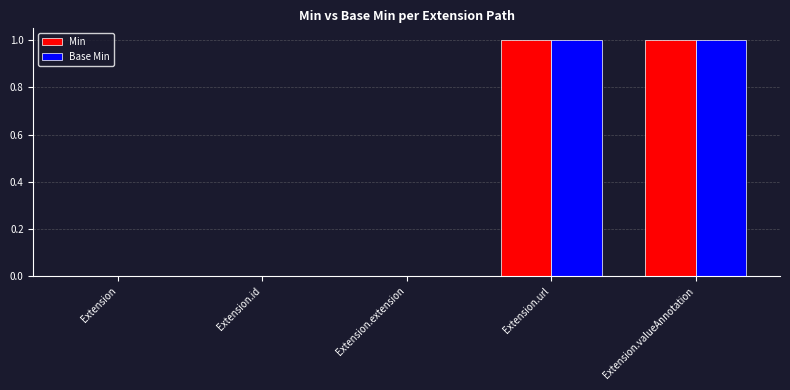

True or false: Base Min has a value of -1 at Extension.id.

False